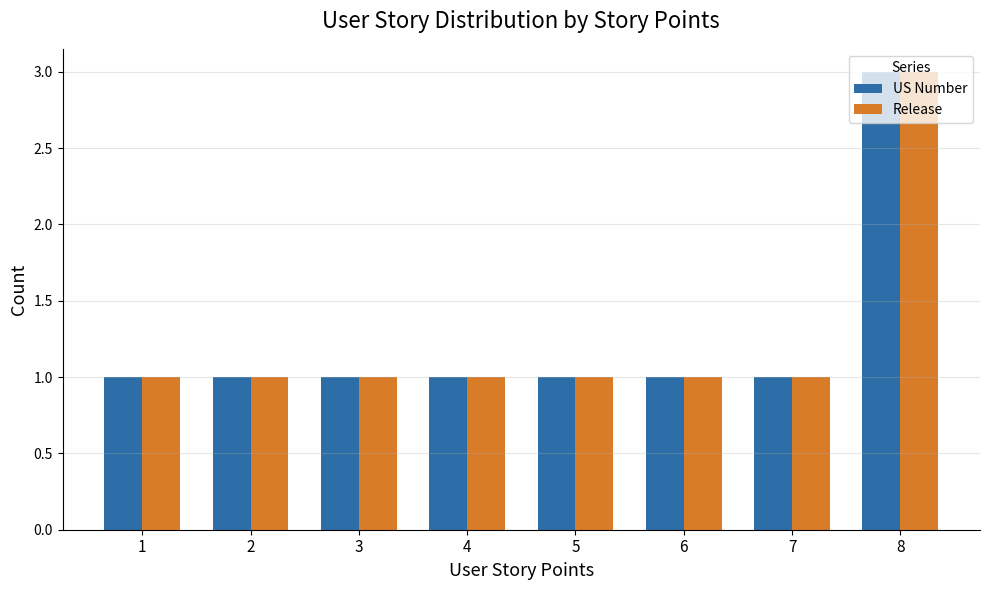

How many distinct data groups are displayed?

2